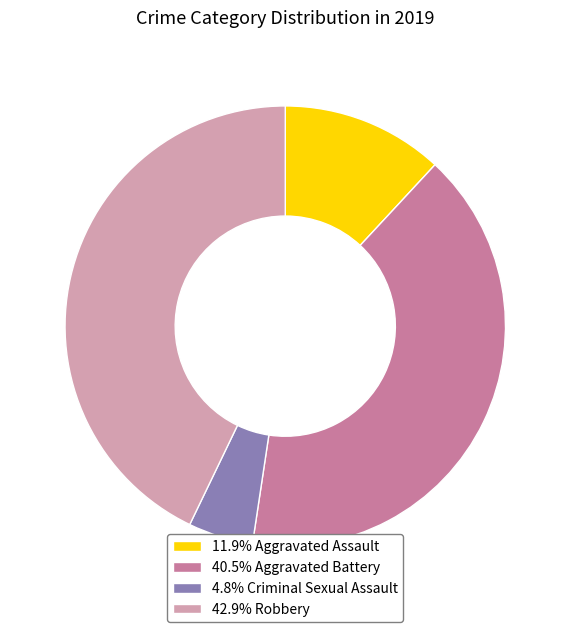

Do 40.5% Aggravated Battery and 11.9% Aggravated Assault together represent more than half of the pie?

Yes